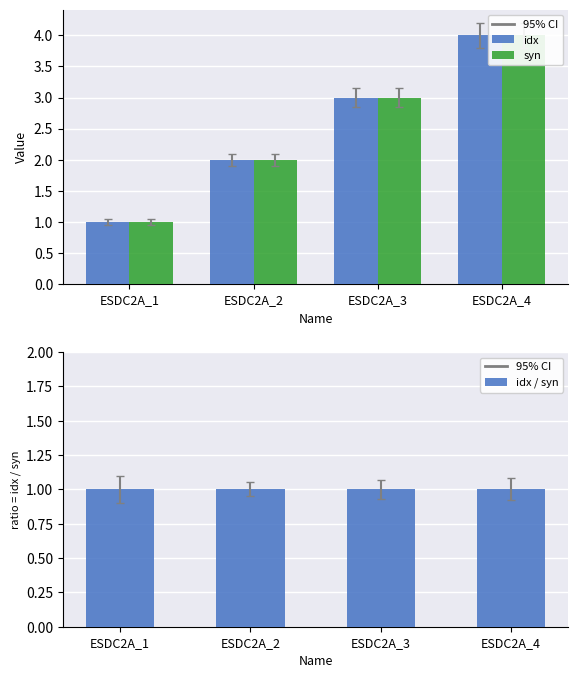

What are all the series names shown in the legend?

idx, syn, idx / syn